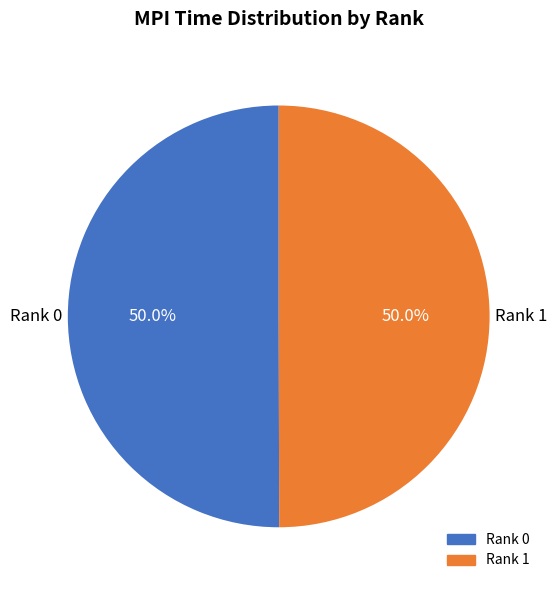

What is the ratio of the value at Rank 0 to the value at Rank 1?

1.0